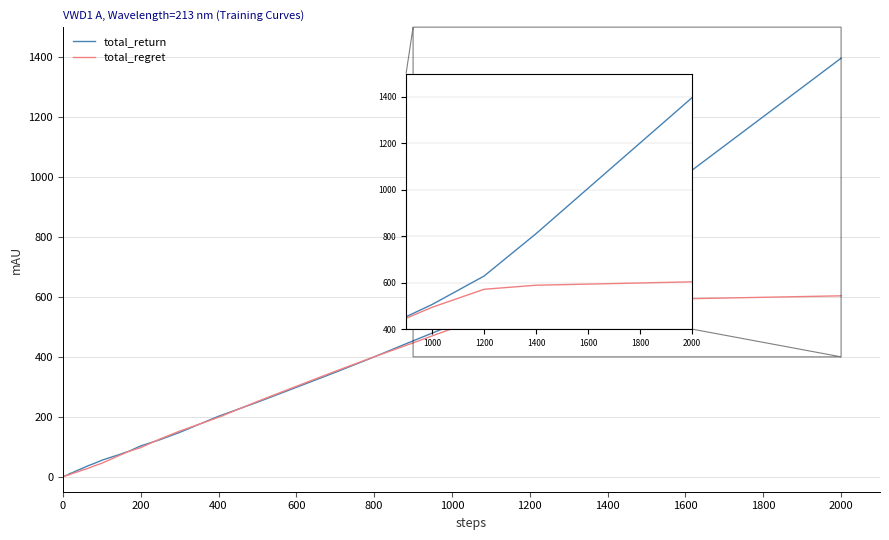

How many values in the total_return series are below 44?

20